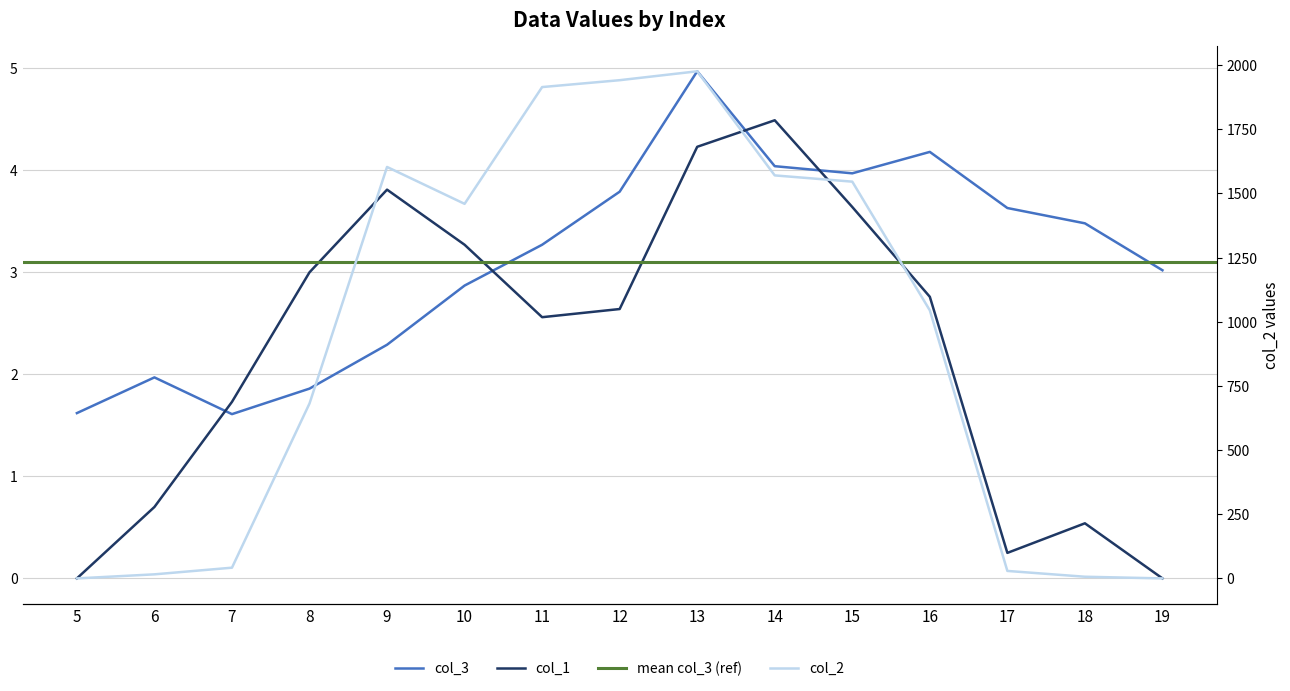

Which has a higher value, 15 or 14?

14